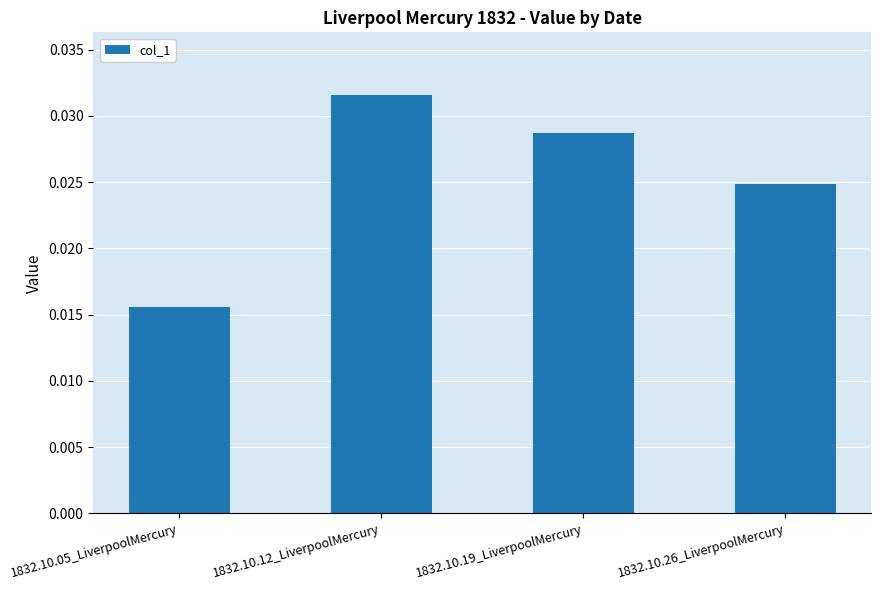

What is the label of the 1st bar from the right?

1832.10.26_LiverpoolMercury